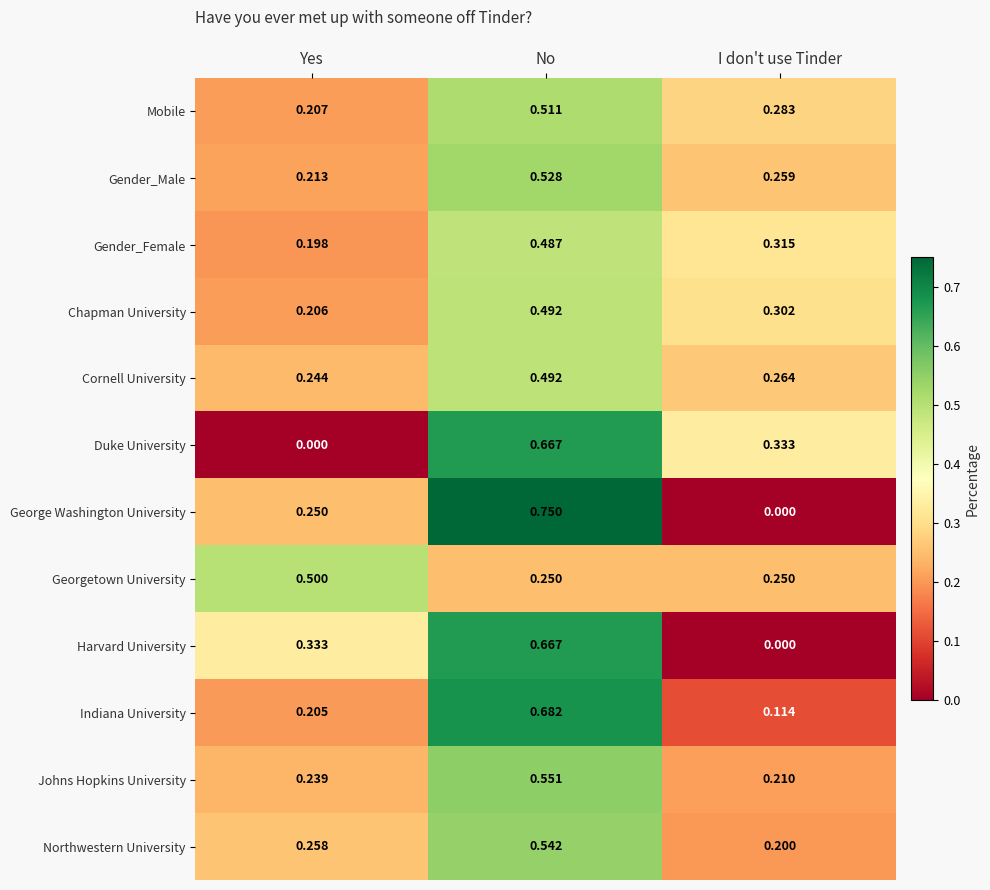

Which label corresponds to the largest value in the chart?

No